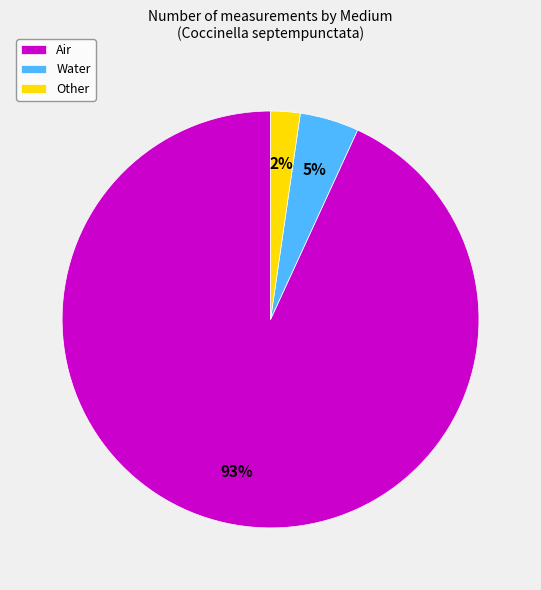

How many segments does this pie chart have?

3